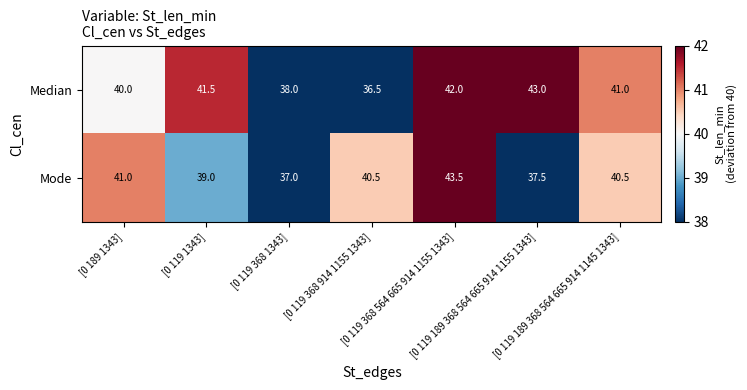

At [0 119 189 368 564 665 914 1155 1343], list the series in order from largest to smallest.

Median, Mode